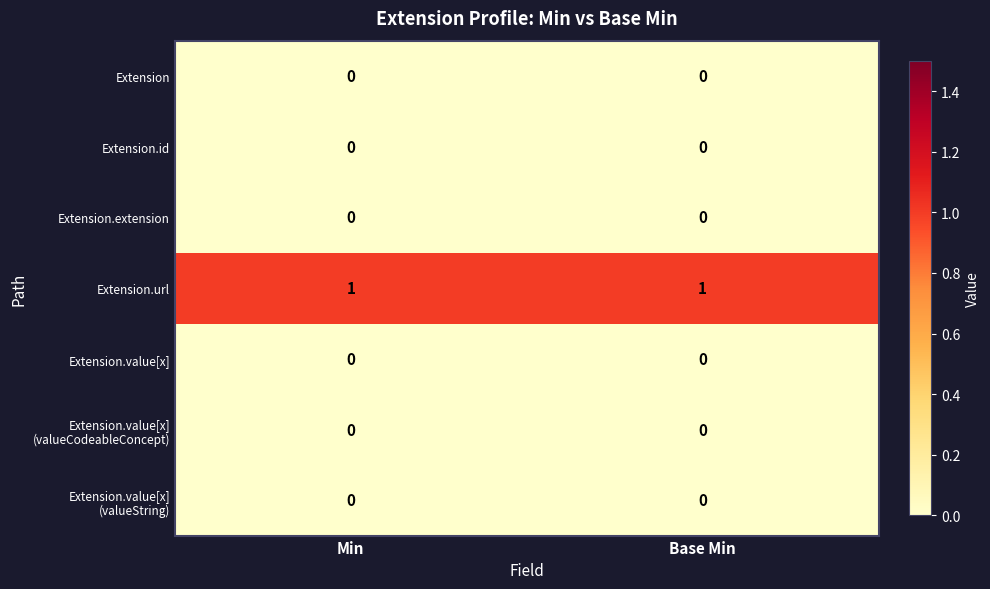

Is it true that Extension.url equals 2 at Base Min?

False